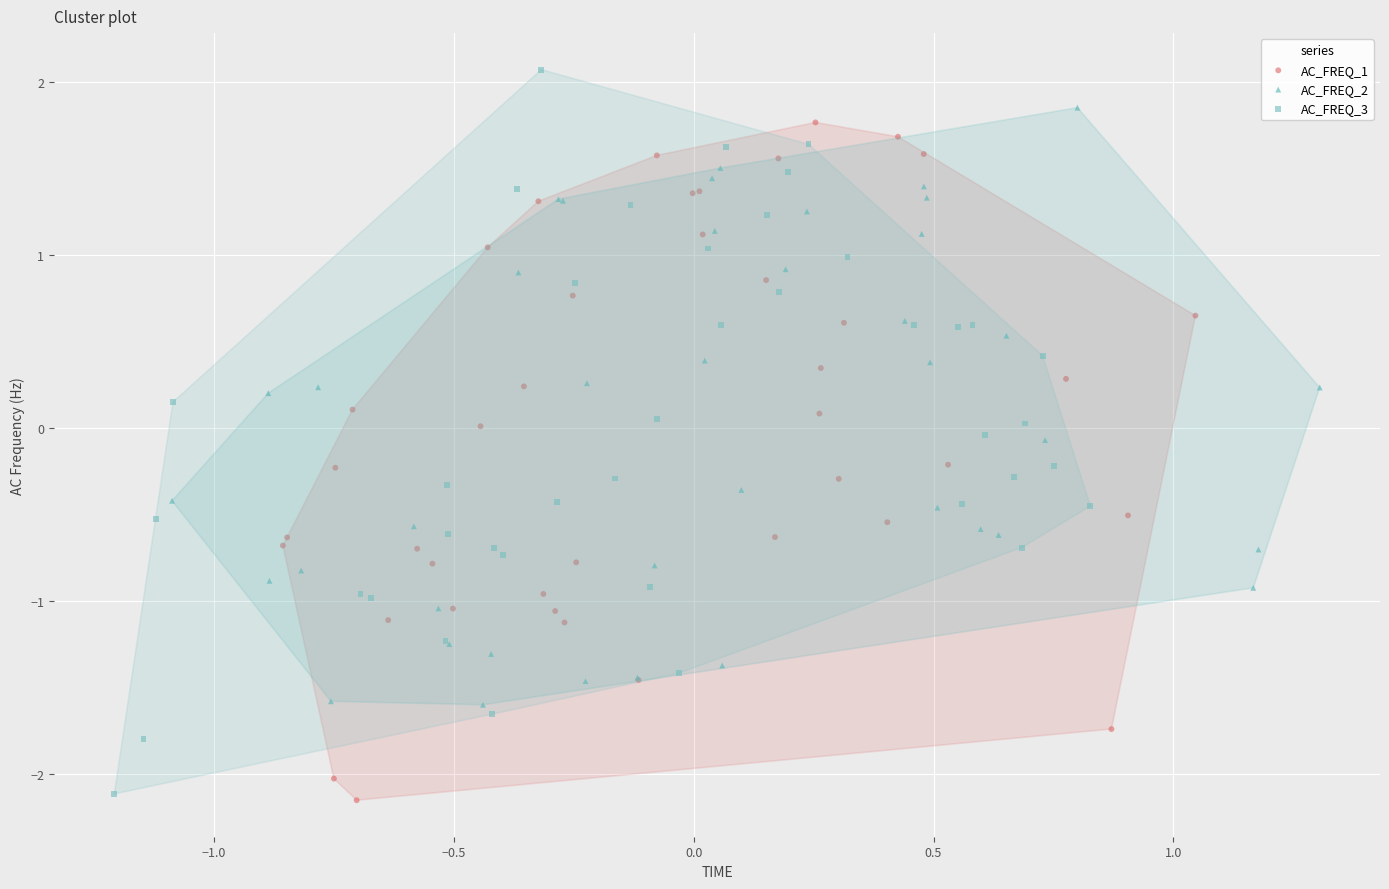

Which series has the widest spread of Y values?

AC_FREQ_3